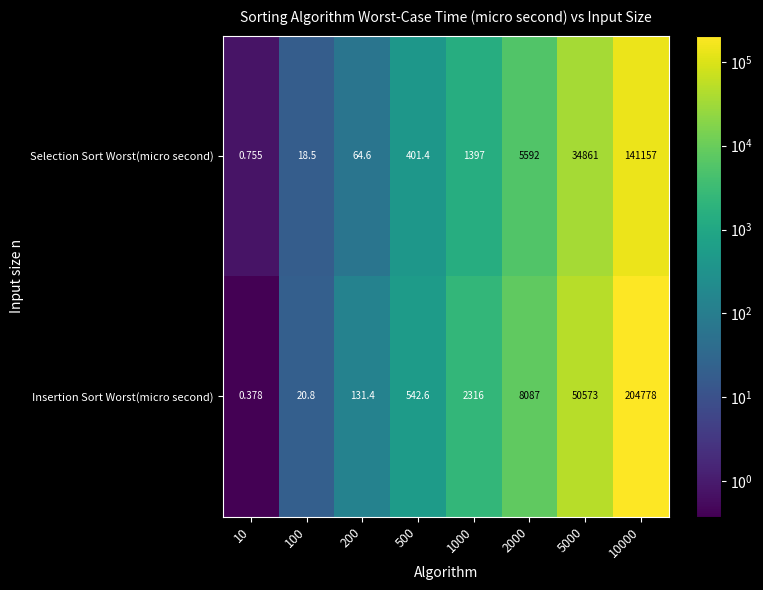

What is the maximum value shown in the chart?

204778.0